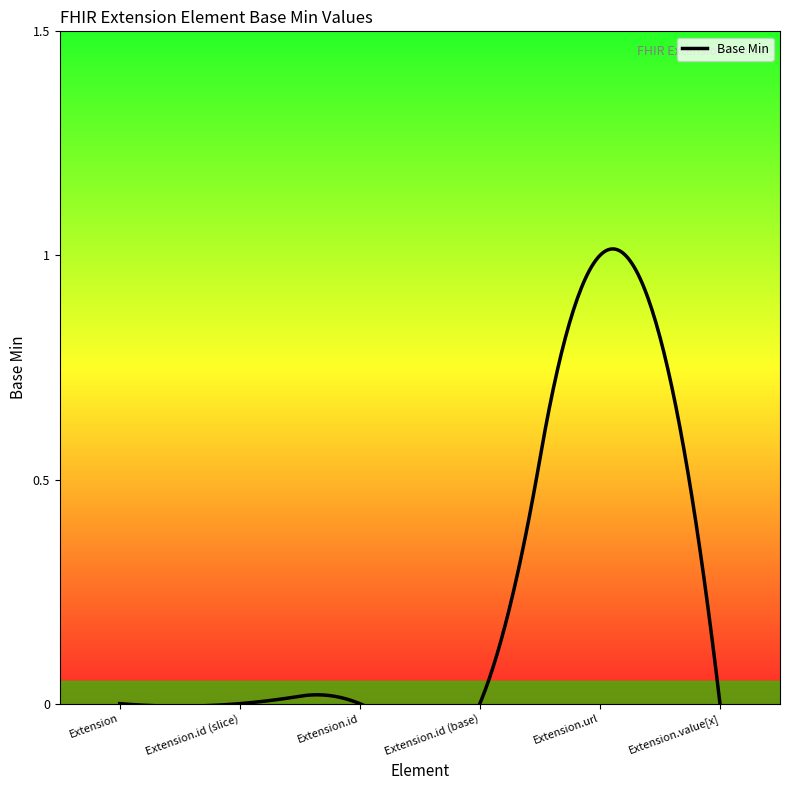

What position from the right is Extension.value[x]?

1